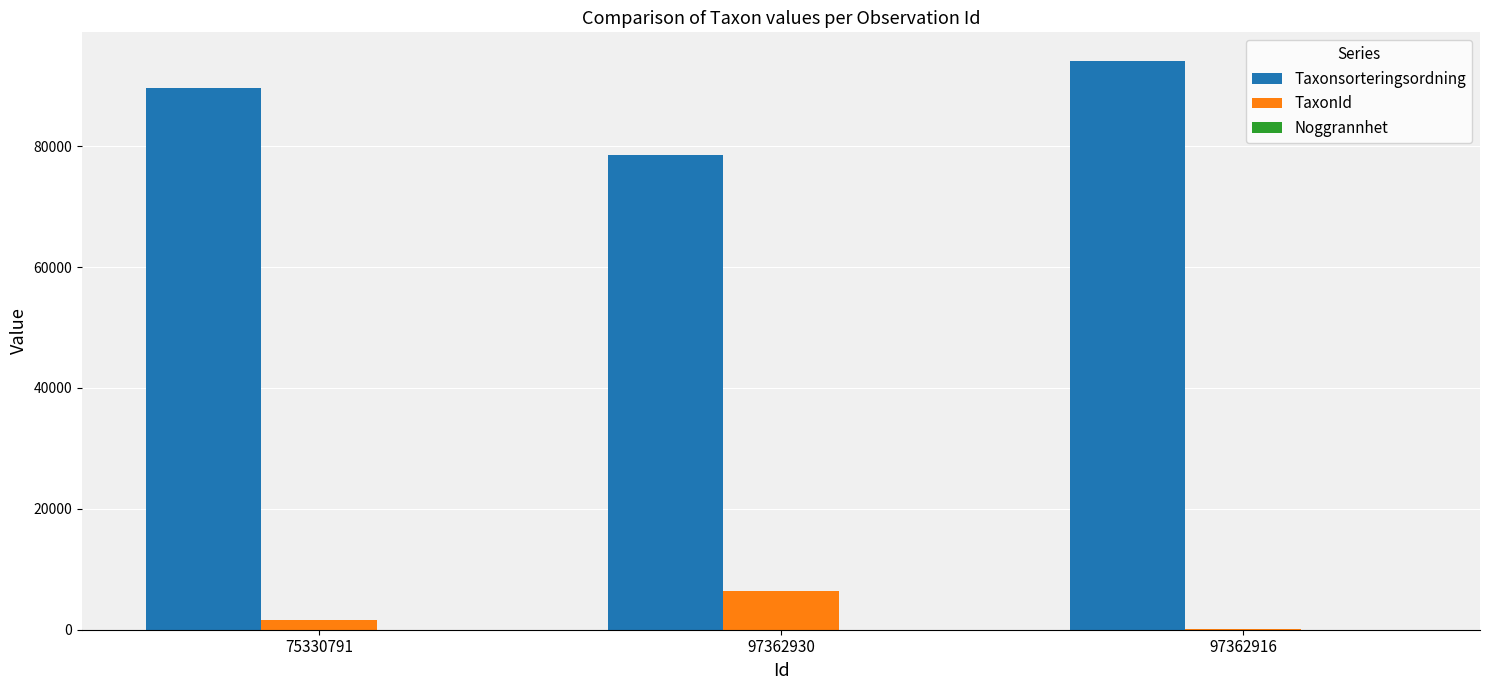

Which series has the largest total across all categories?

Taxonsorteringsordning